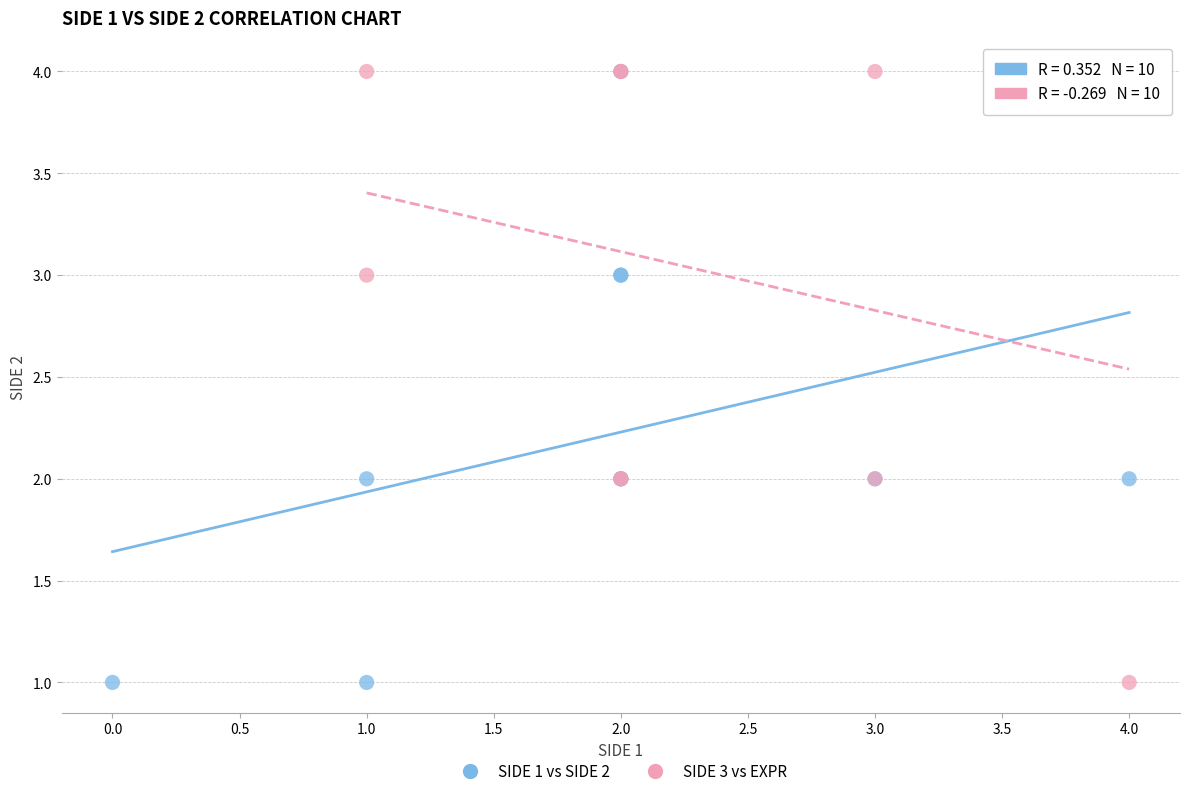

What are all the series names shown in the legend?

SIDE 1 vs SIDE 2, SIDE 3 vs EXPR